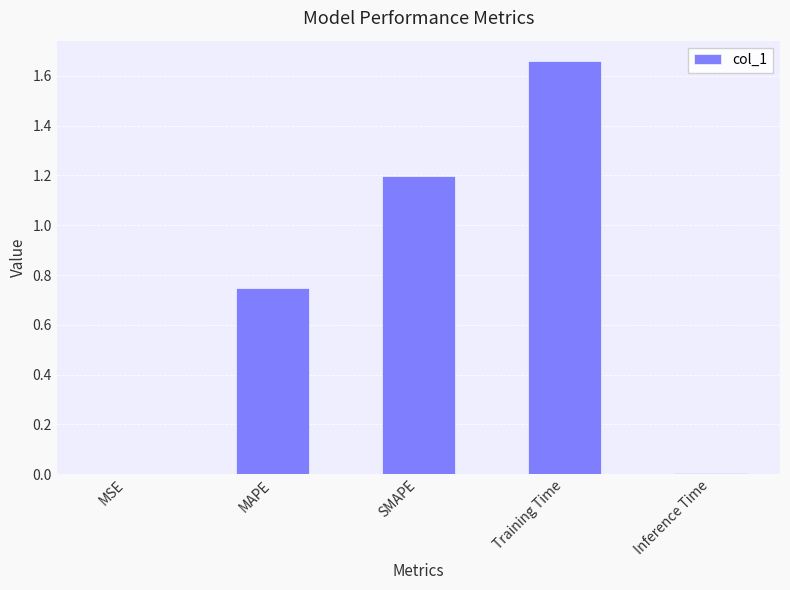

The value at SMAPE is 1.2. True or false?

True